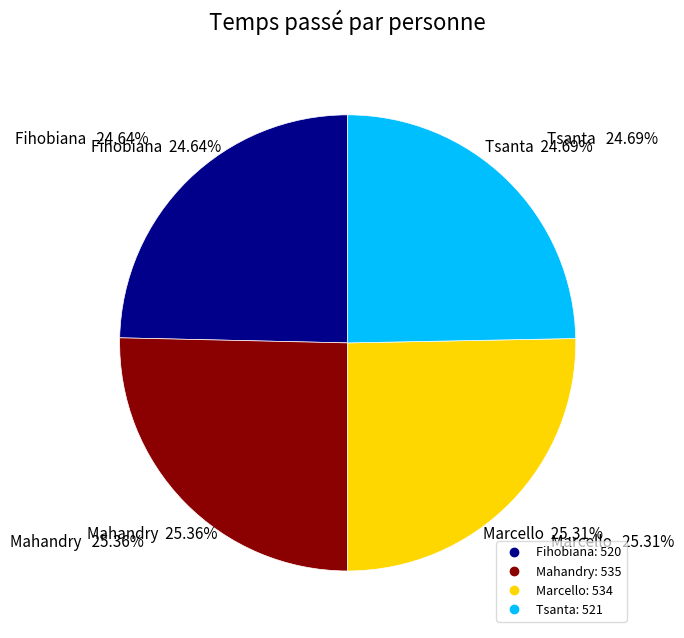

Between Marcello and Mahandry, which is larger?

Mahandry